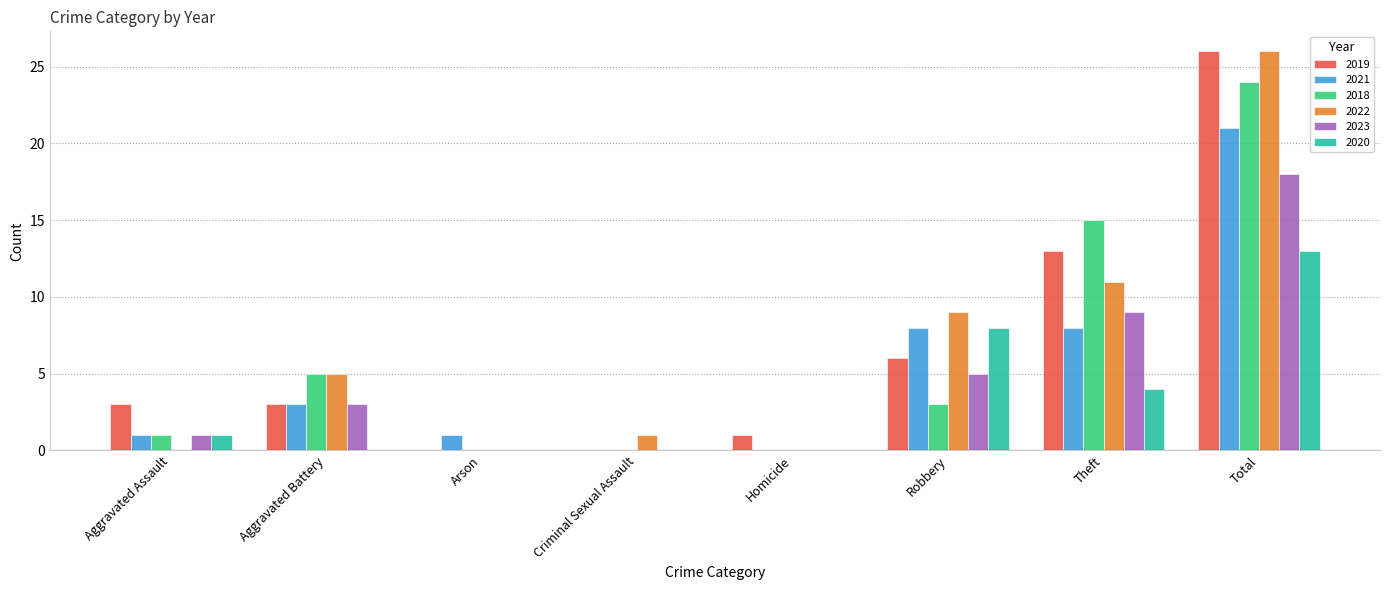

Does the chart contain stacked bars?

No